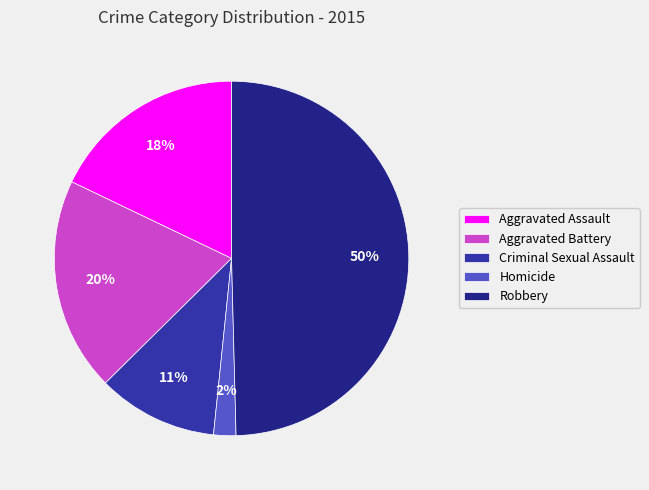

Does Aggravated Battery represent more than half of the total?

No